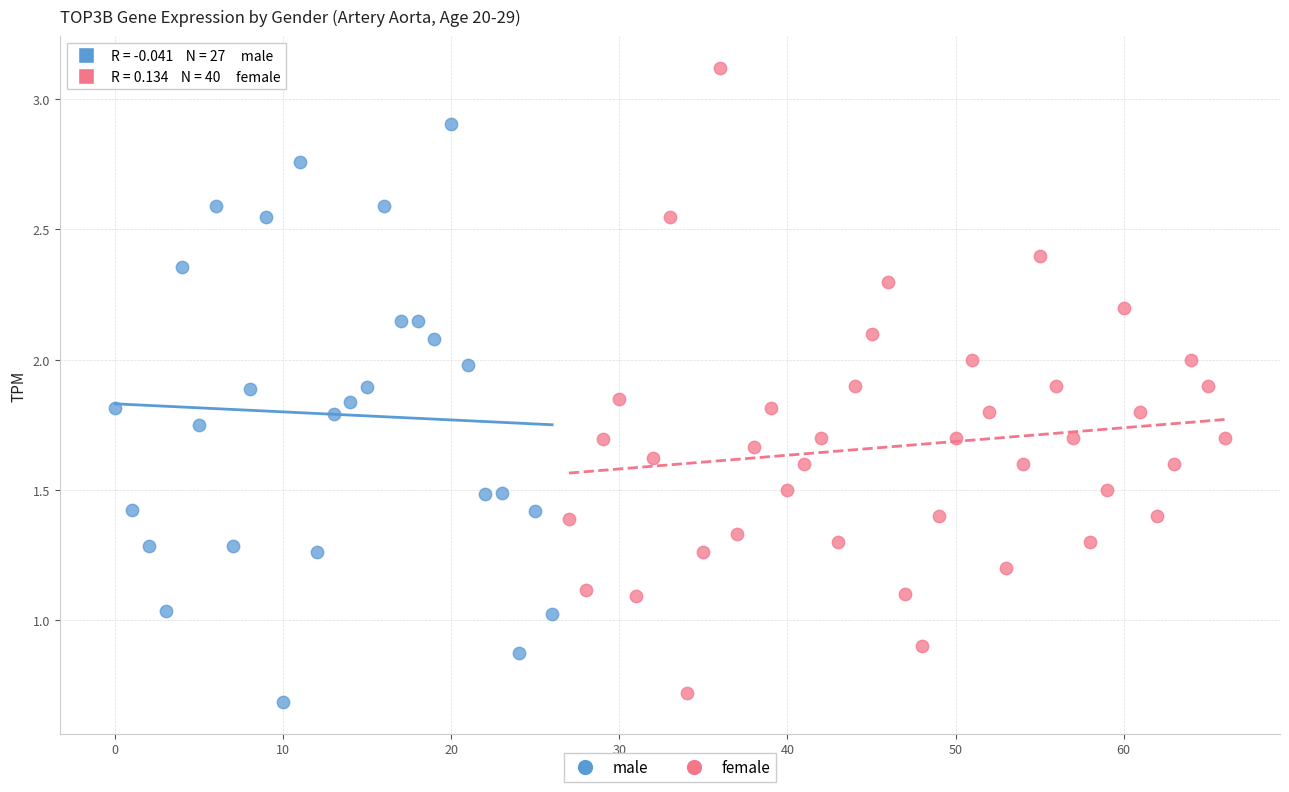

Which series reaches the maximum Y coordinate?

female